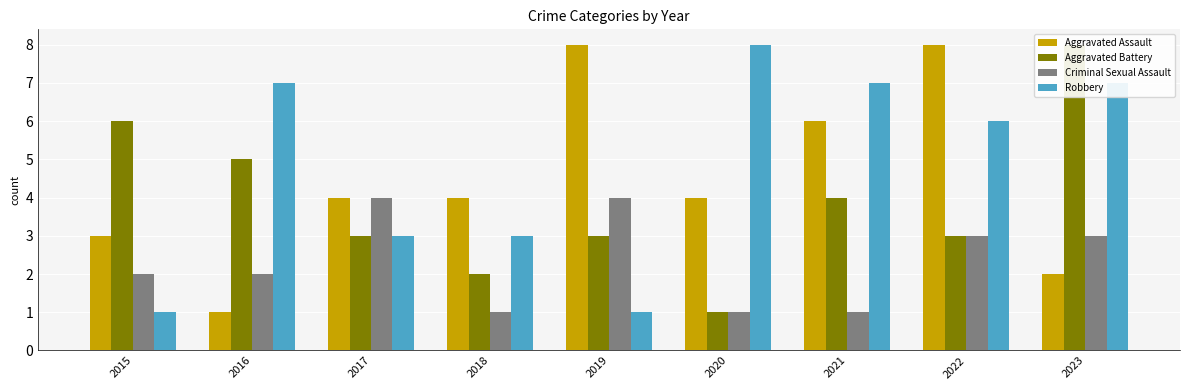

What is the difference between the Aggravated Battery values at 2020 and 2016?

4